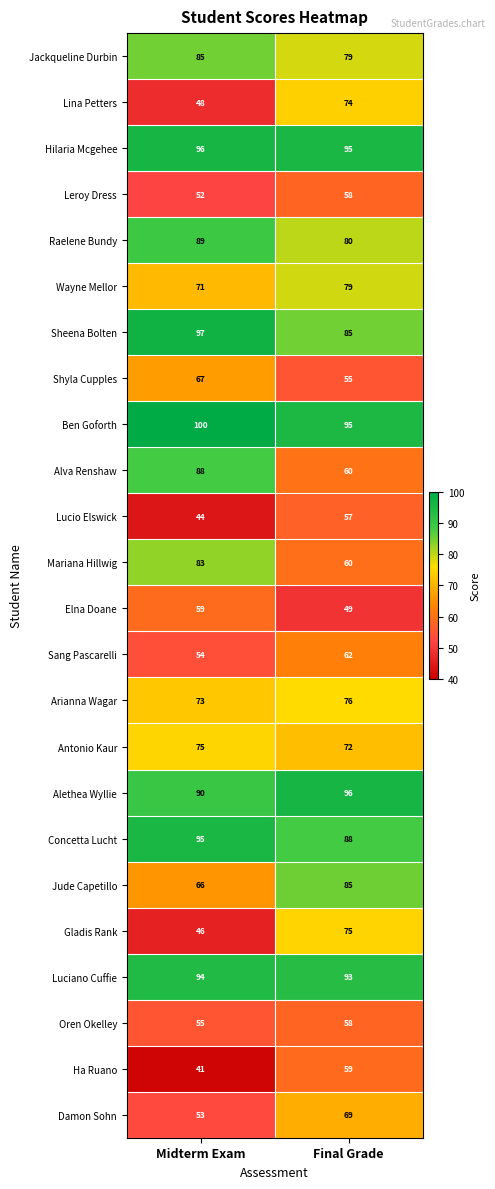

At which label does Wayne Mellor reach its peak?

Final Grade